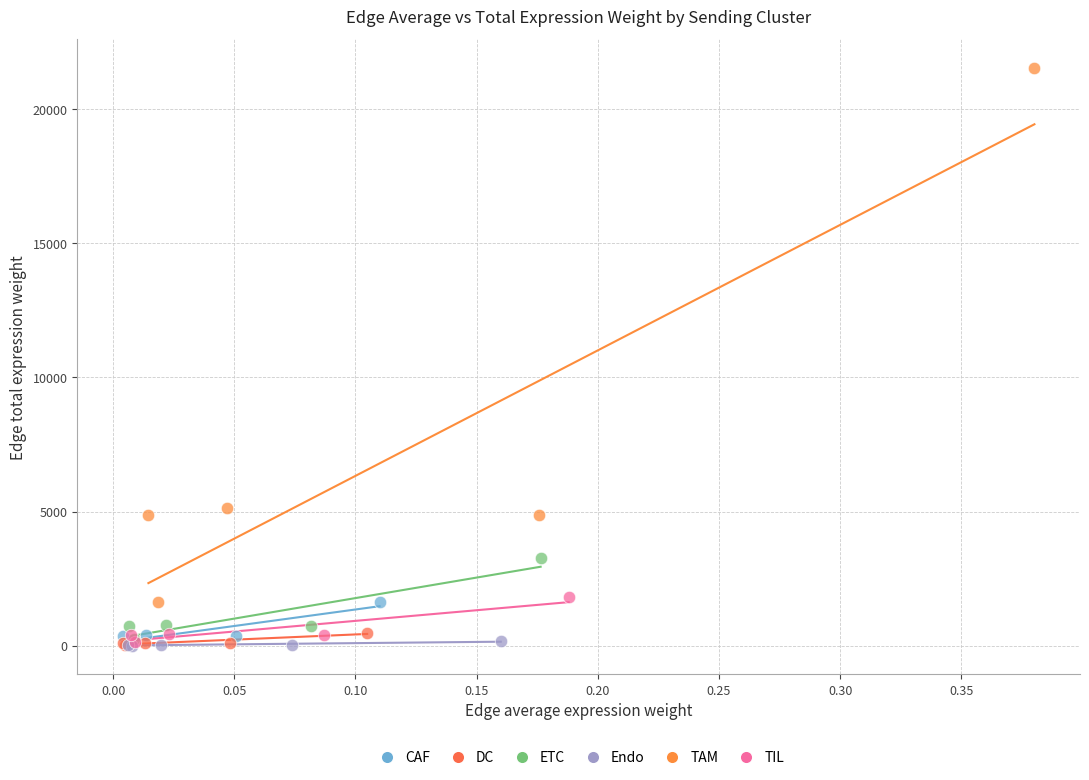

Which series contains the highest Y value?

TAM